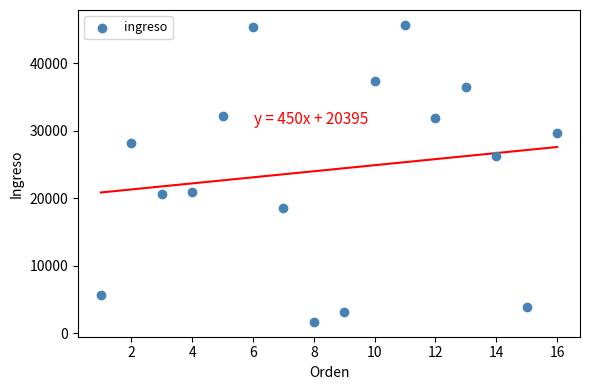

What is the range of Y values (max minus min)?

44021.7